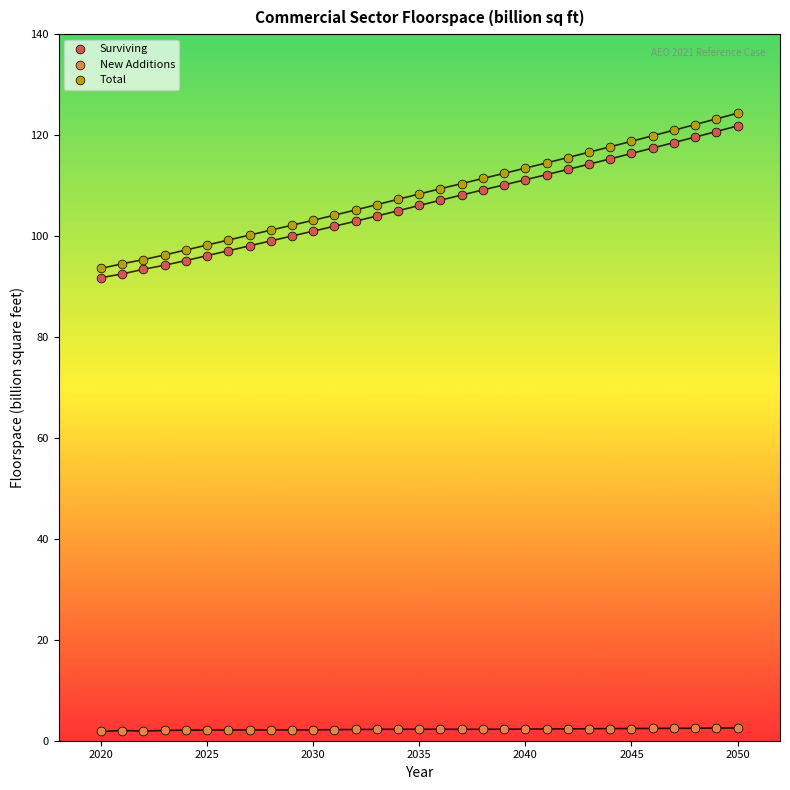

Which series has the widest spread of Y values?

Total